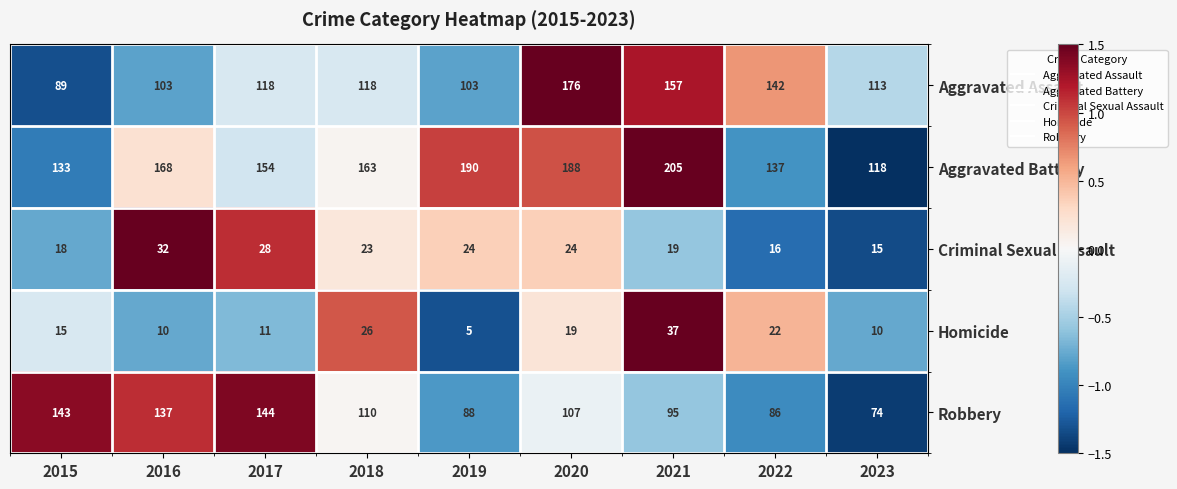

At which label does Criminal Sexual Assault reach its minimum?

2023